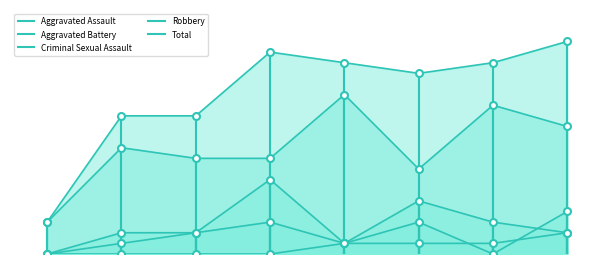

What is the total value across all series at 1?

26